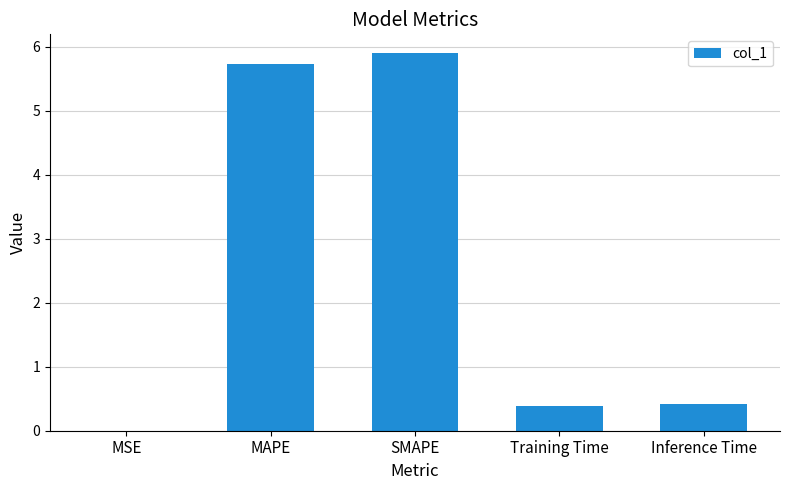

Read the value at Training Time.

0.4